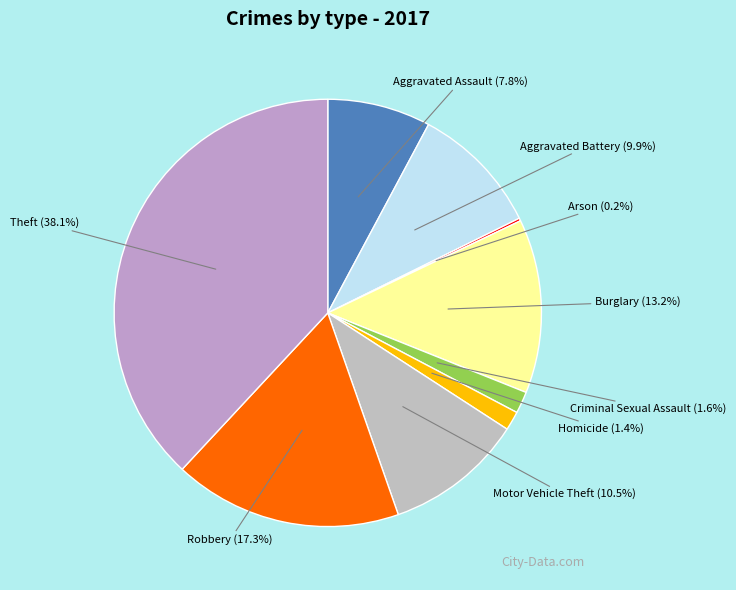

Which category has the biggest portion of the pie?

Theft